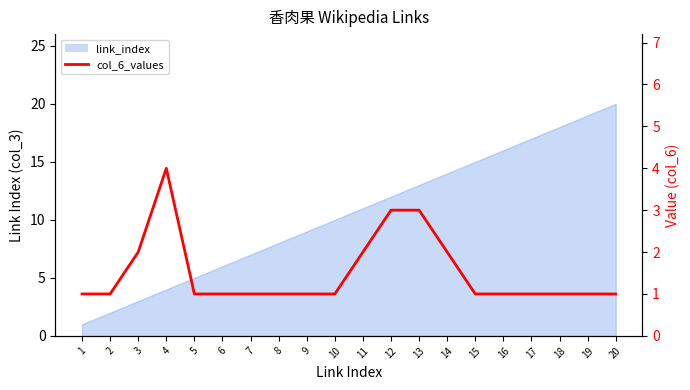

Rank the categories by value from highest to lowest.

4, 12, 13, 3, 11, 14, 1, 2, 5, 6, 7, 8, 9, 10, 15, 16, 17, 18, 19, 20